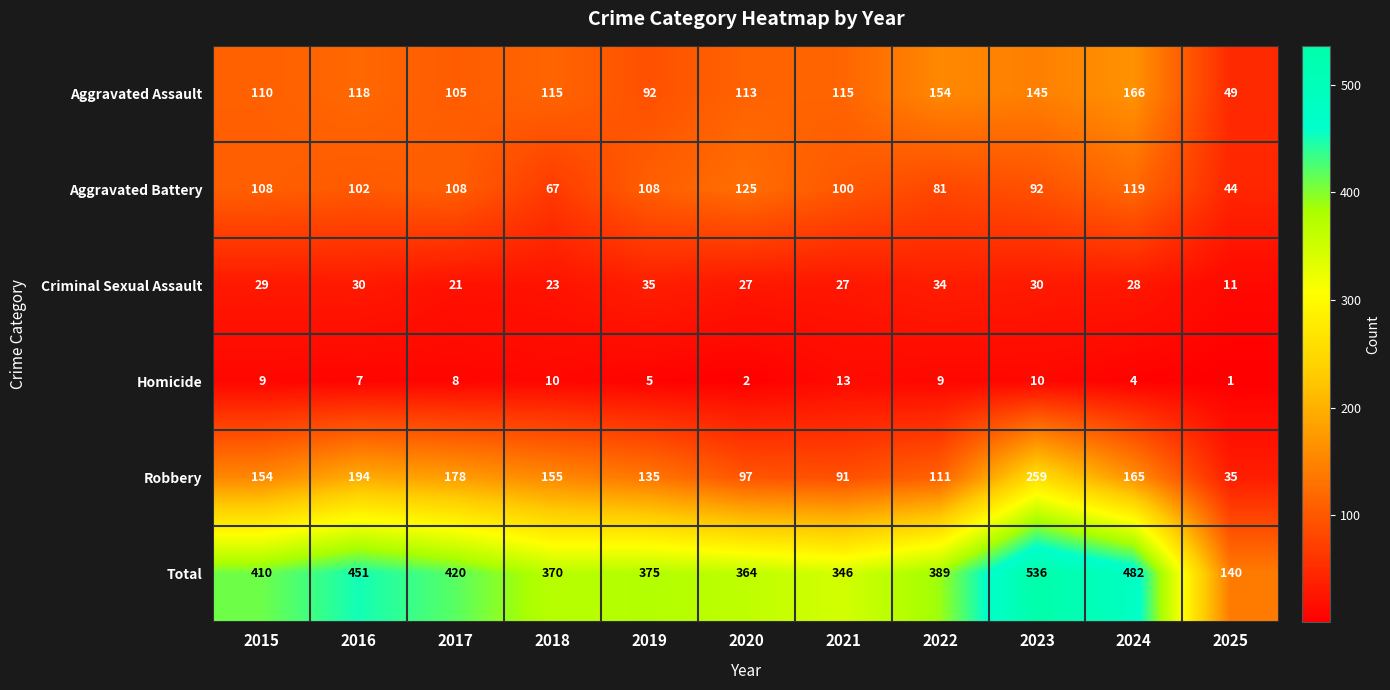

At which label does Homicide reach its peak?

2021